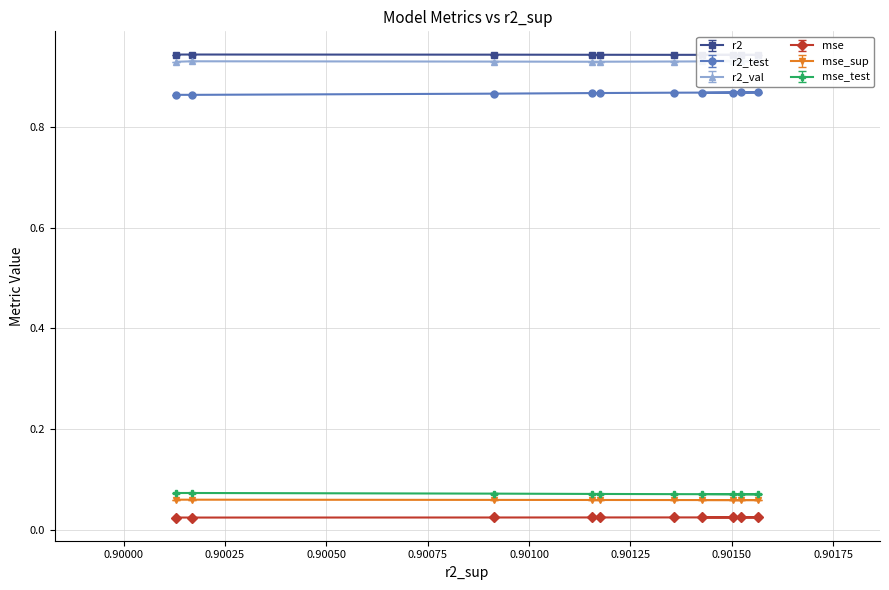

How many mse_sup values are between 0 and 1?

10